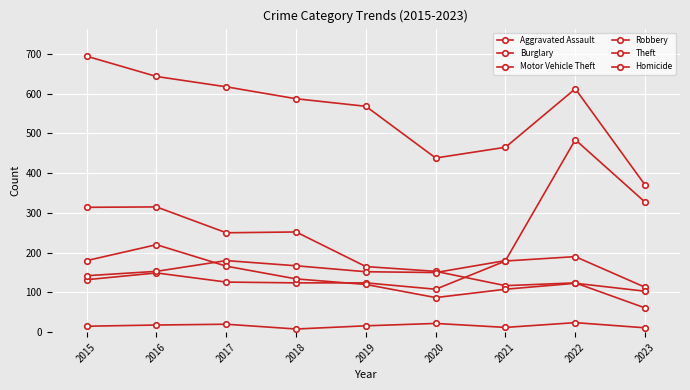

Rank the series at 2017 from lowest to highest value.

Homicide, Aggravated Assault, Robbery, Motor Vehicle Theft, Burglary, Theft